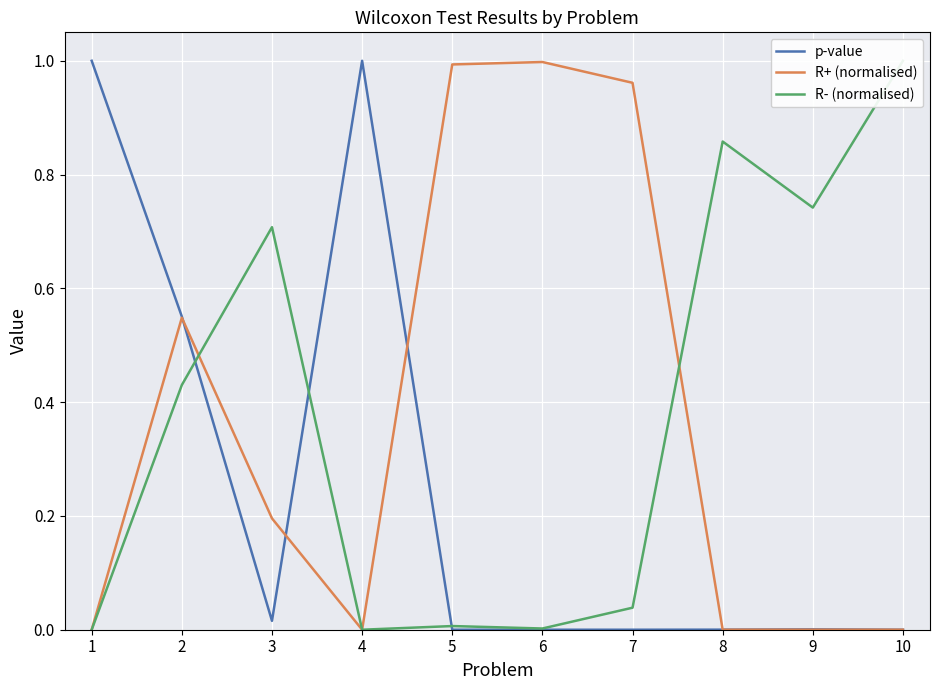

True or false: R- (normalised) and R+ (normalised) cross at least once.

True